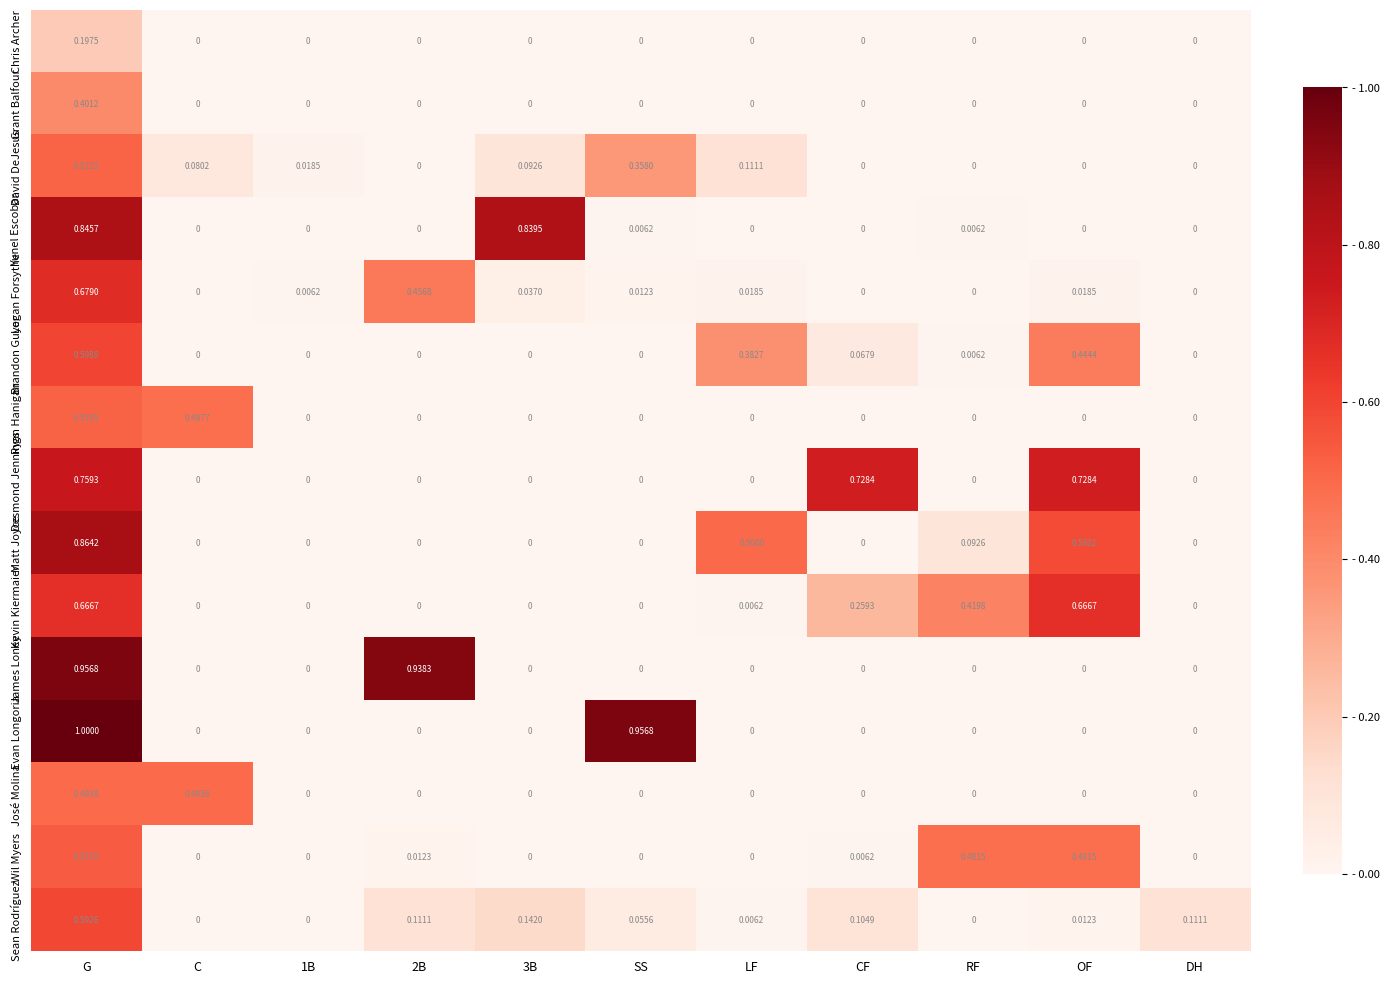

Which series changed the most between CF and RF?

Desmond Jennings